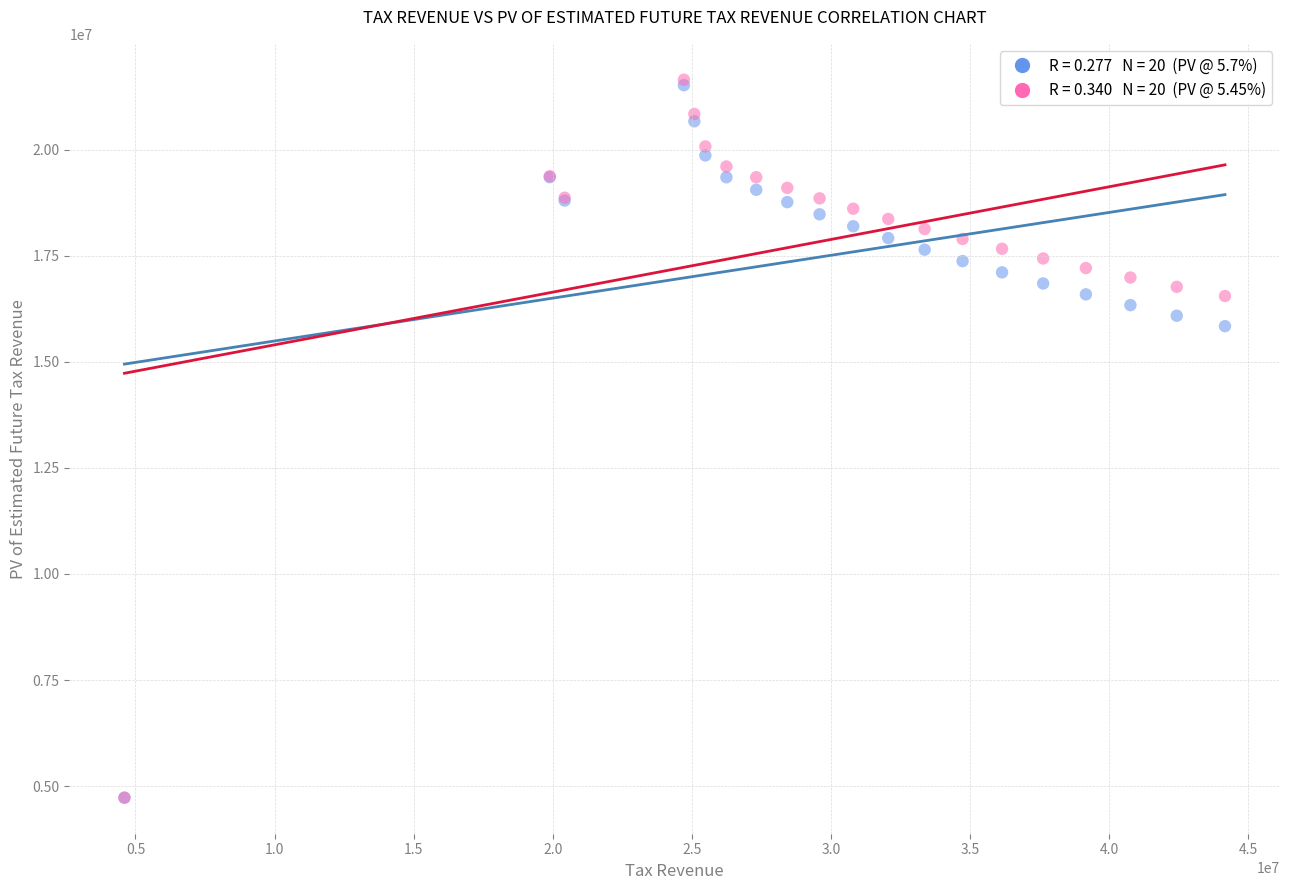

Across all series, what Y value is closest to 13185232?

15838935.3